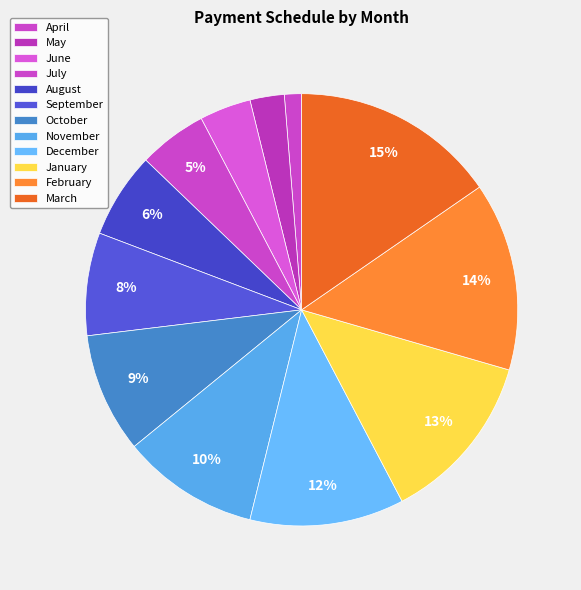

To the nearest percent, what is the difference between the January and November slice percentages?

3%